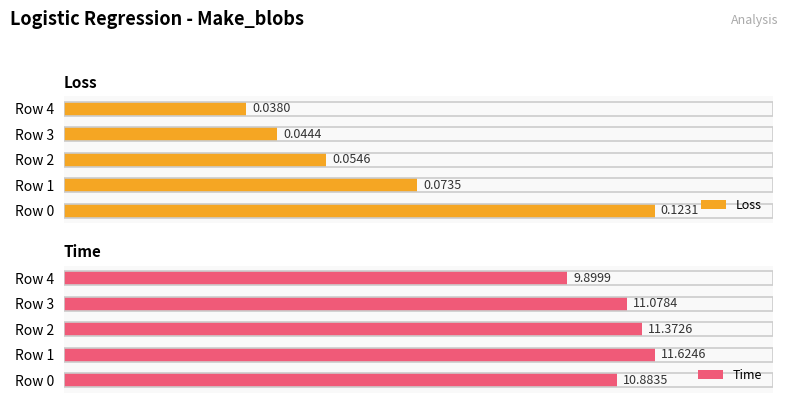

The value of Time at Row 4 is 50.3. True or false?

False